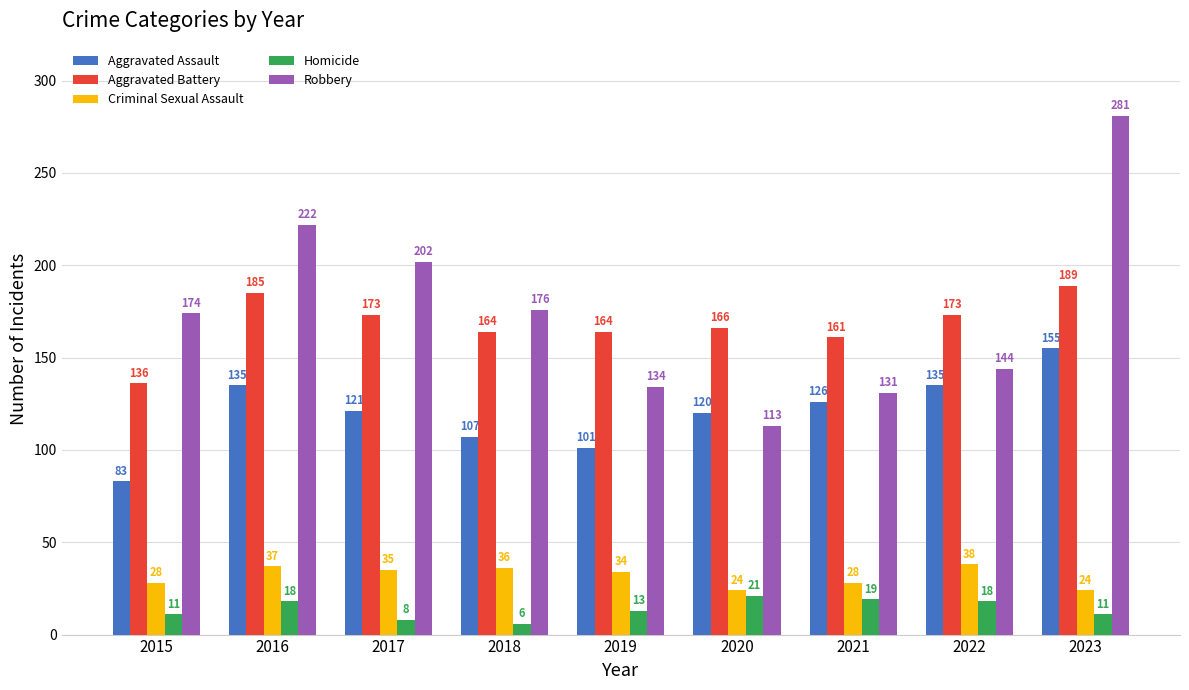

How many groups of bars are there?

9